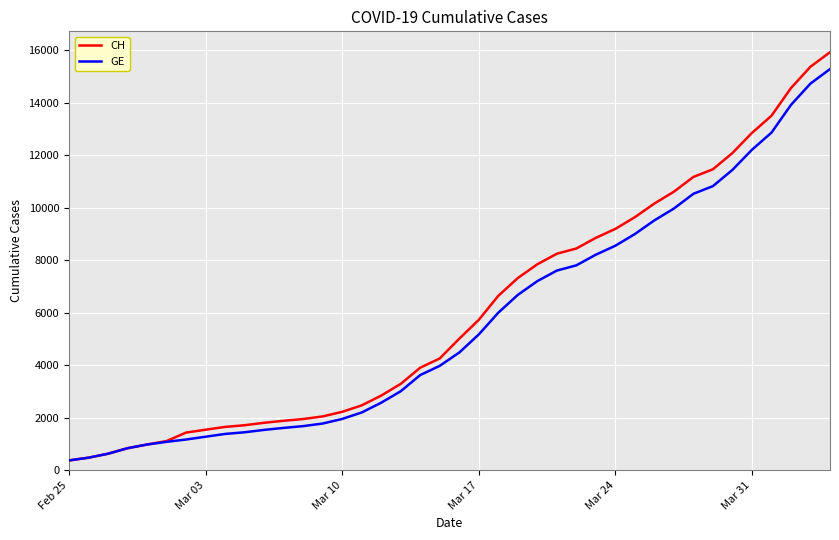

How many lines are shown in the chart?

2